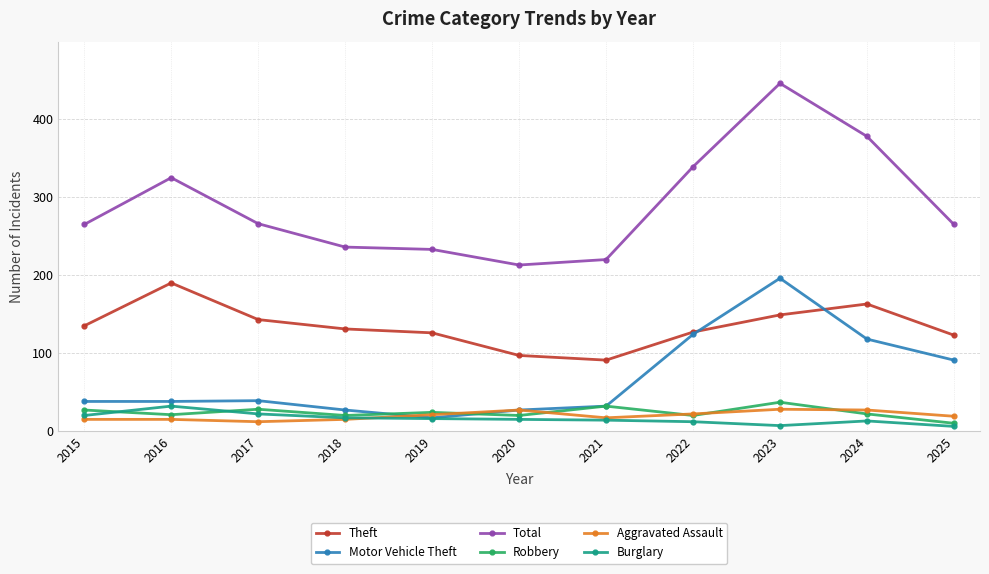

Rank the series by their maximum value, from lowest to highest.

Aggravated Assault, Burglary, Robbery, Theft, Motor Vehicle Theft, Total